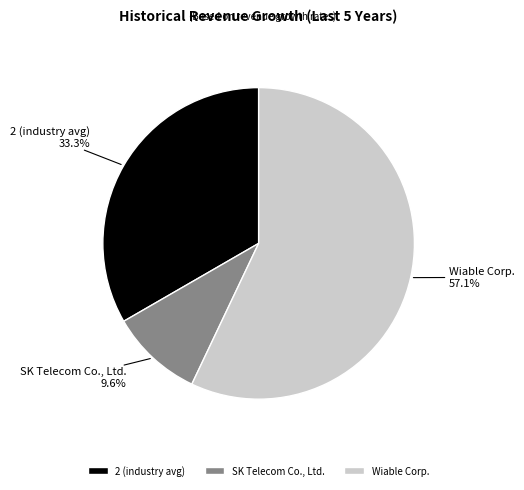

Rank the categories by value from lowest to highest.

SK Telecom Co., Ltd., 2 (industry avg), Wiable Corp.